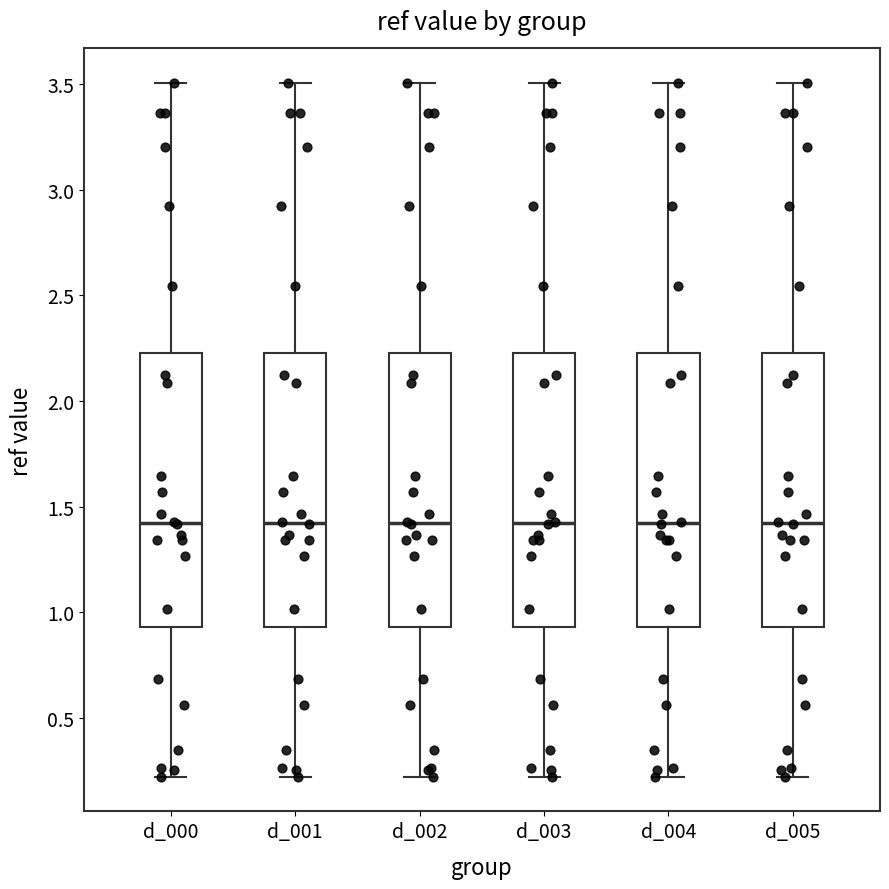

Where does the lower whisker of the box for d_005 end on the y-axis? The values are not printed on the chart, so give them approximately, as read against the axis.

0.20